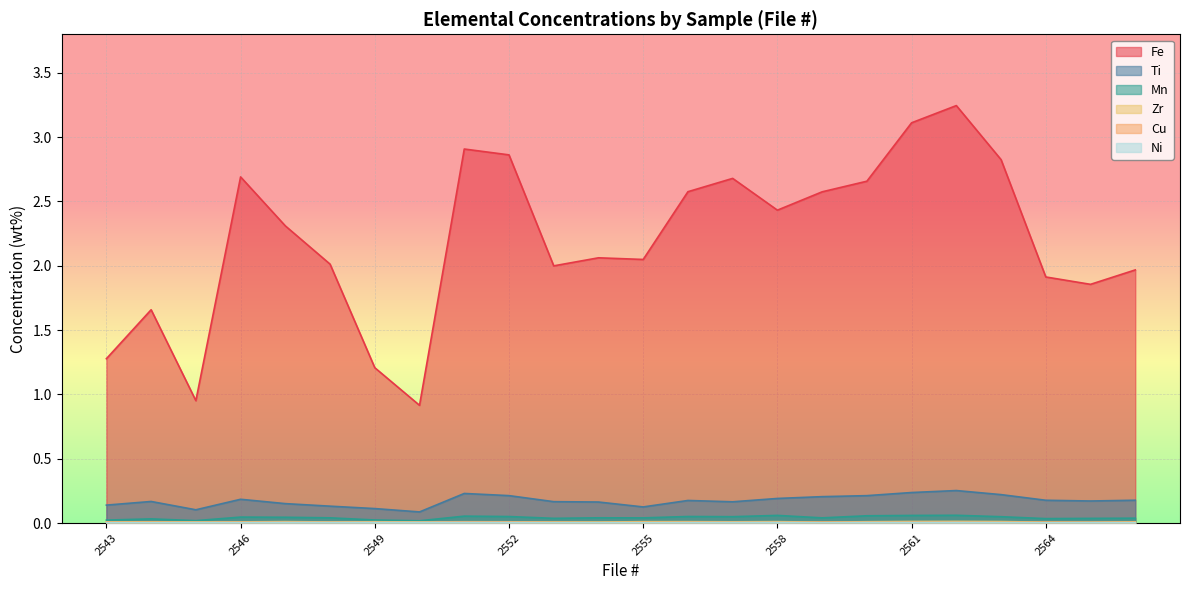

At 2559, list the series in order from smallest to largest.

Ni, Cu, Zr, Mn, Ti, Fe